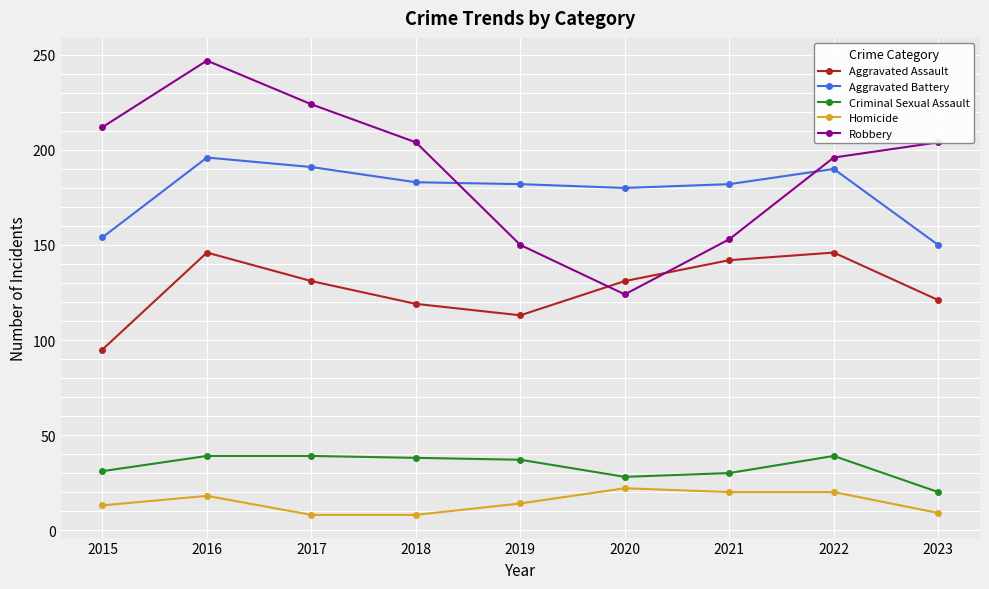

In Robbery, how many points are higher than both neighbors (excluding endpoints)?

1